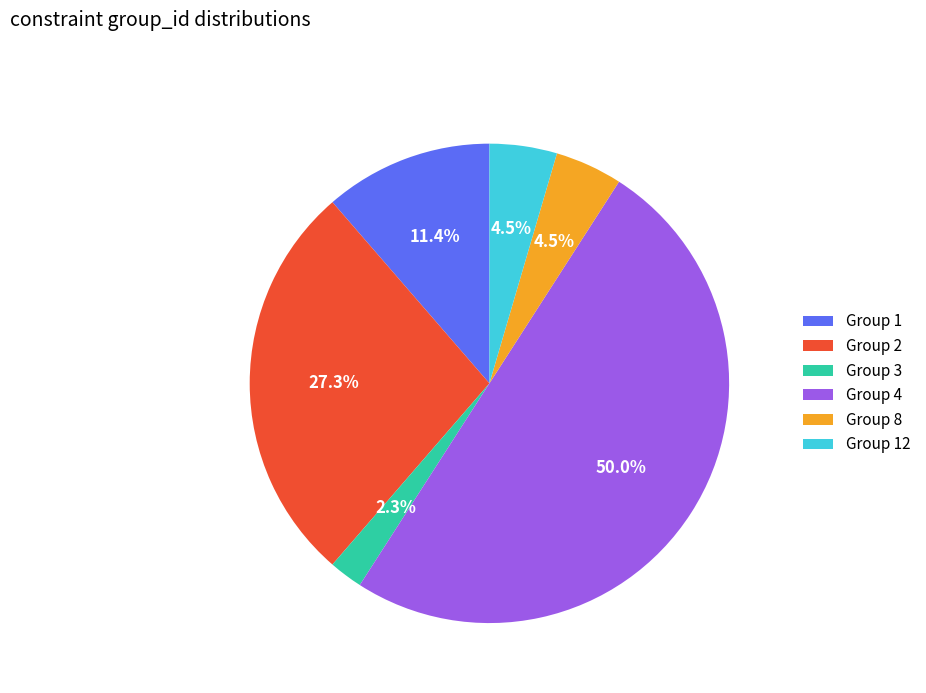

Does Group 8 represent more than half of the total?

No